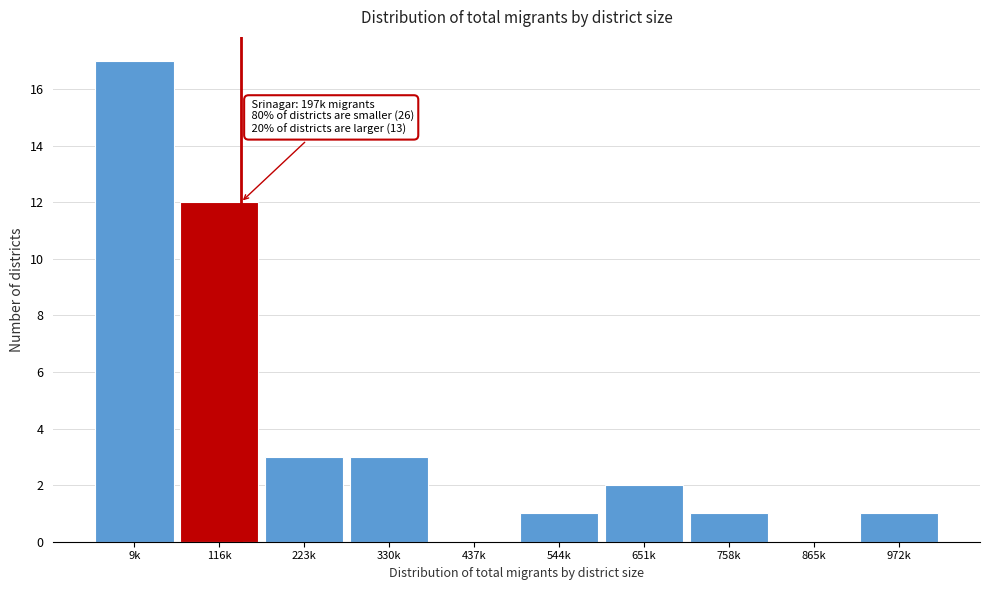

Reading right to left, list all the values displayed in this chart.

972k=1	865k=0	758k=1	651k=2	544k=1	437k=0	330k=3	223k=3	116k=12	9k=17